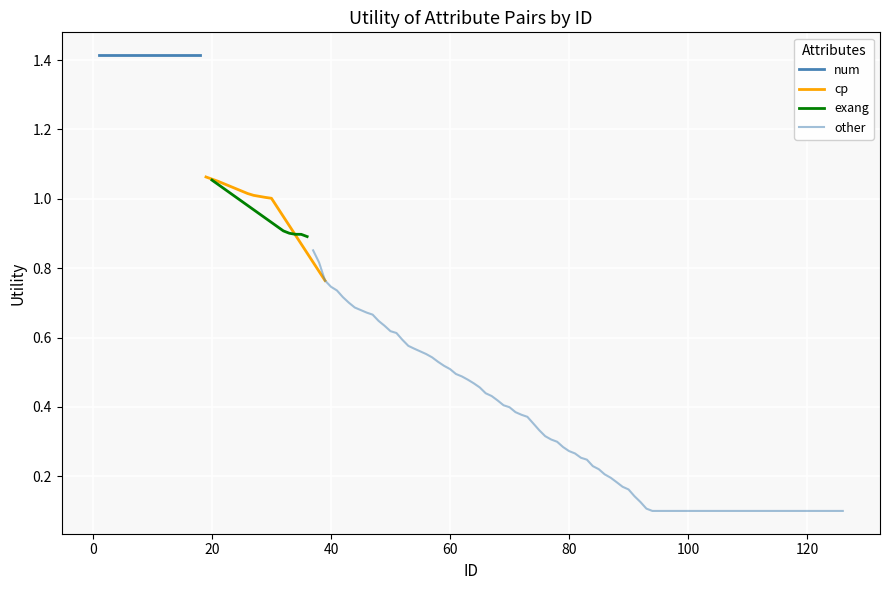

What is the value of the num point at the 13th from the left?

1.4